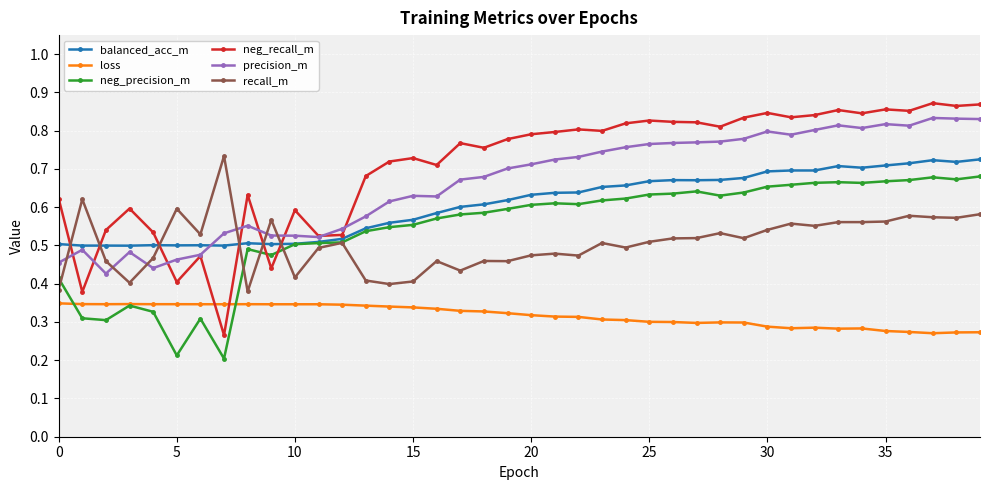

Rank the series by their maximum value, from lowest to highest.

loss, neg_precision_m, balanced_acc_m, recall_m, precision_m, neg_recall_m